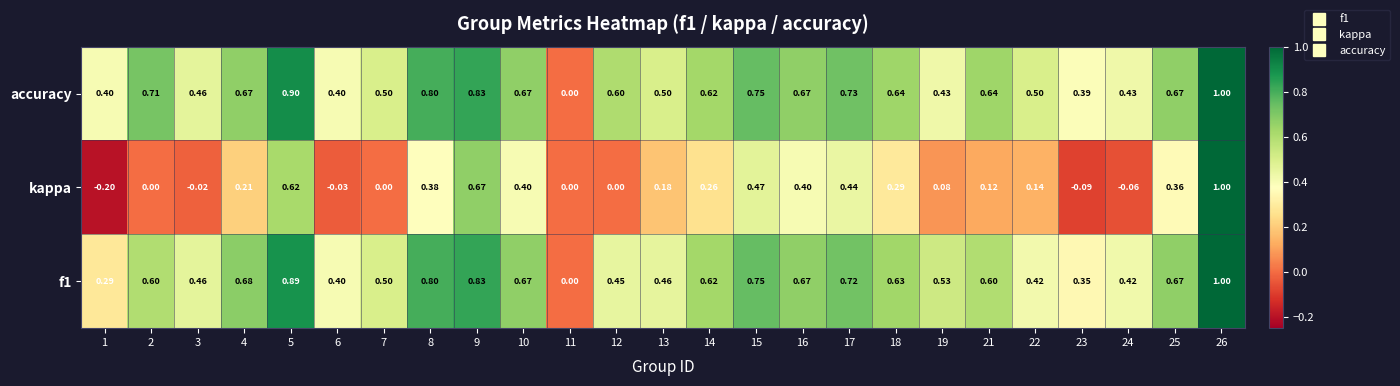

Which series has the largest total across all categories?

accuracy